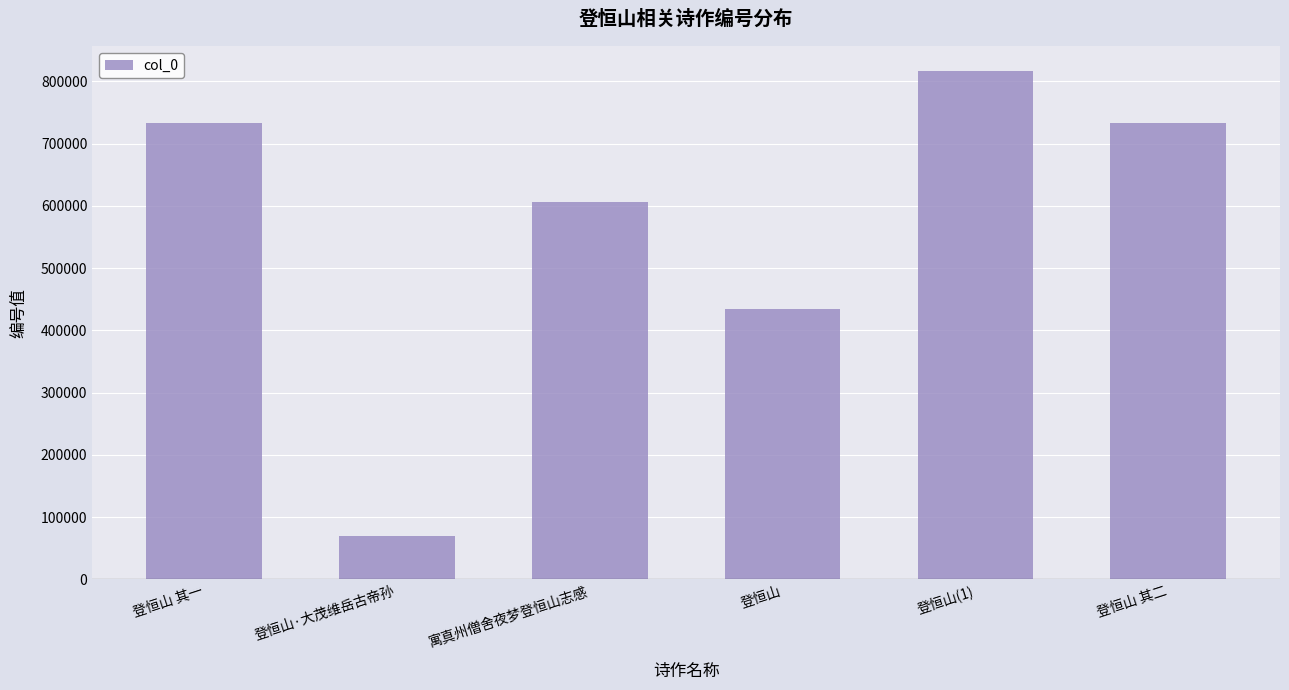

Which label corresponds to the smallest value in the chart?

登恒山·大茂维岳古帝孙